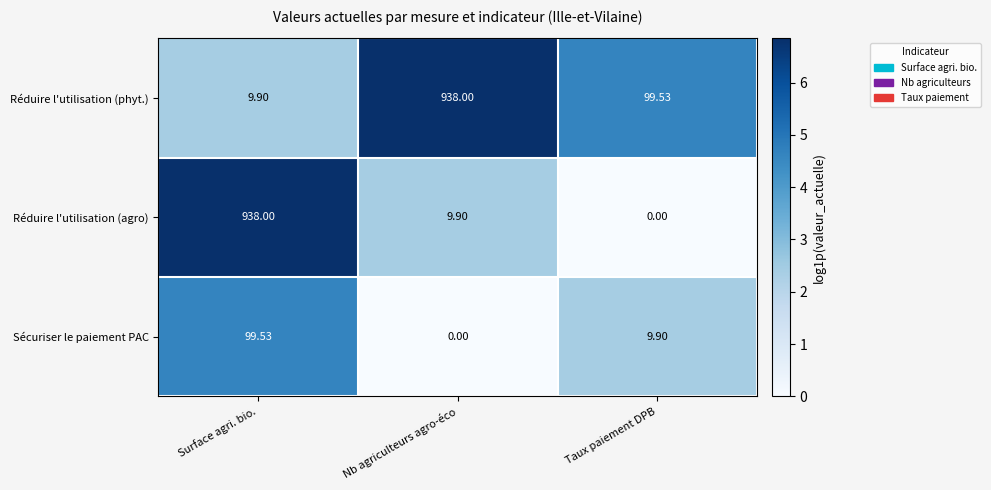

At which label does Réduire l'utilisation (phyt.) reach its minimum?

Surface agri. bio.